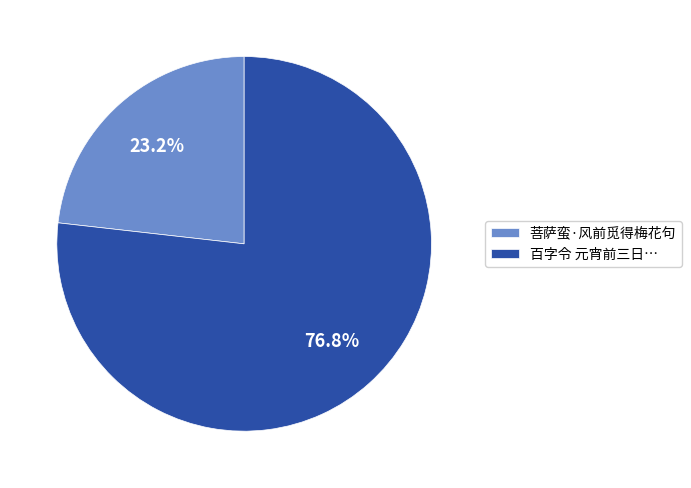

Does any single category account for the majority?

Yes